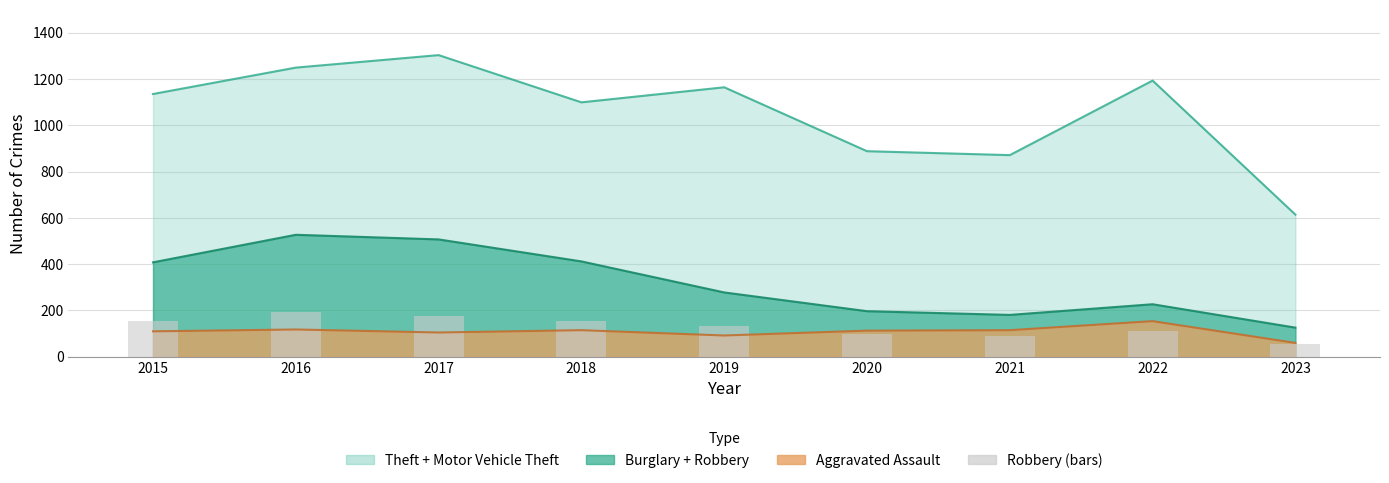

What is the value of the 3rd bar from the left?

178